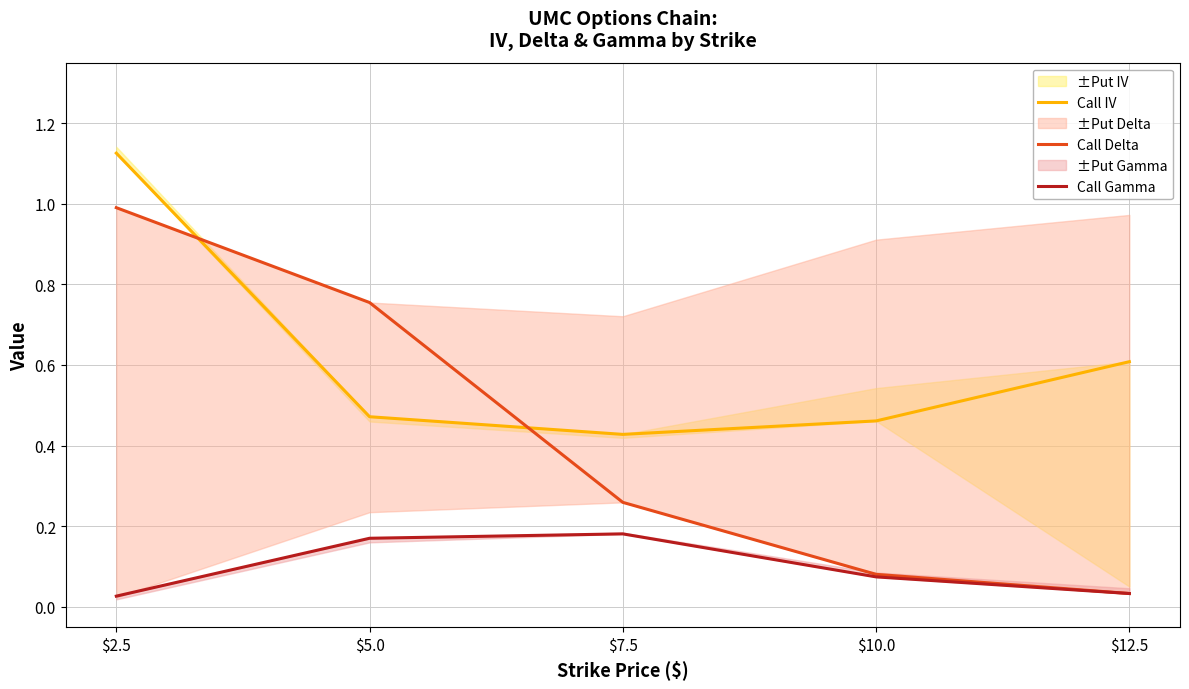

True or false: Call Delta and Call Gamma intersect in this chart.

False